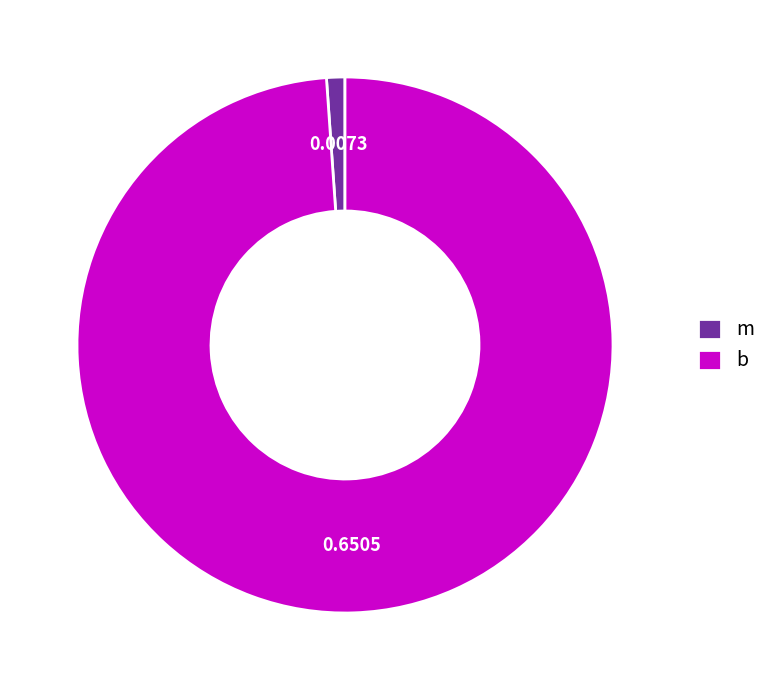

How many slices are in this pie chart?

2